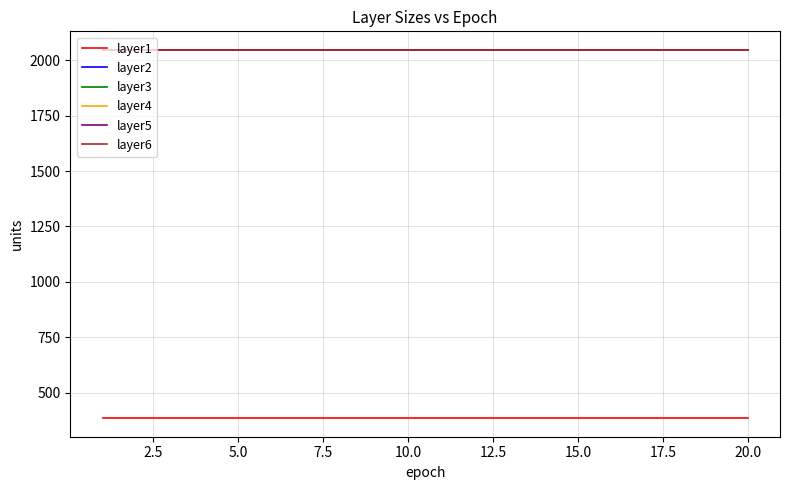

What is the highest value of the layer3 series?

2048